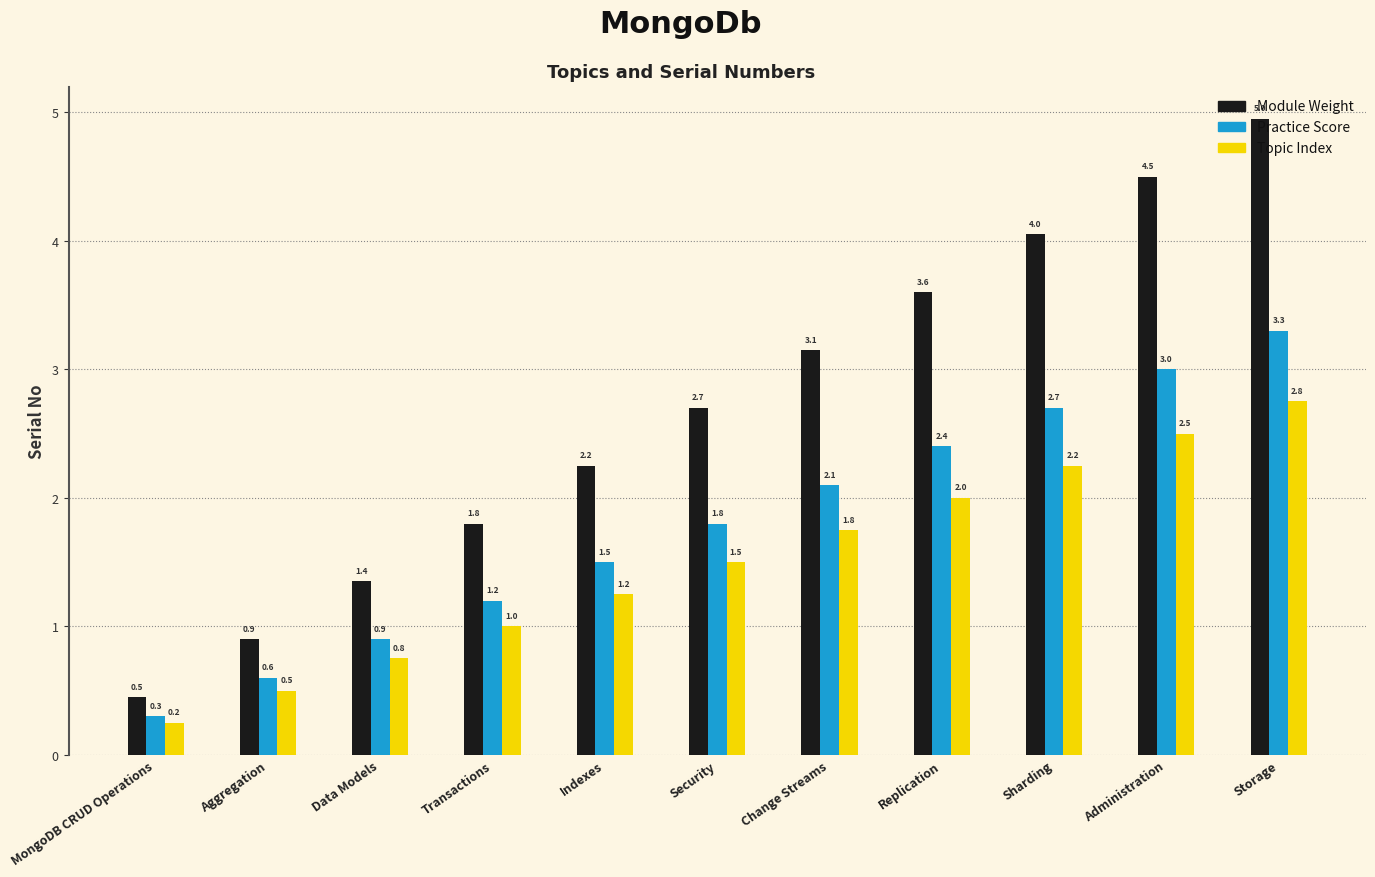

List the series in order of their overall mean, lowest first.

Topic Index, Practice Score, Module Weight